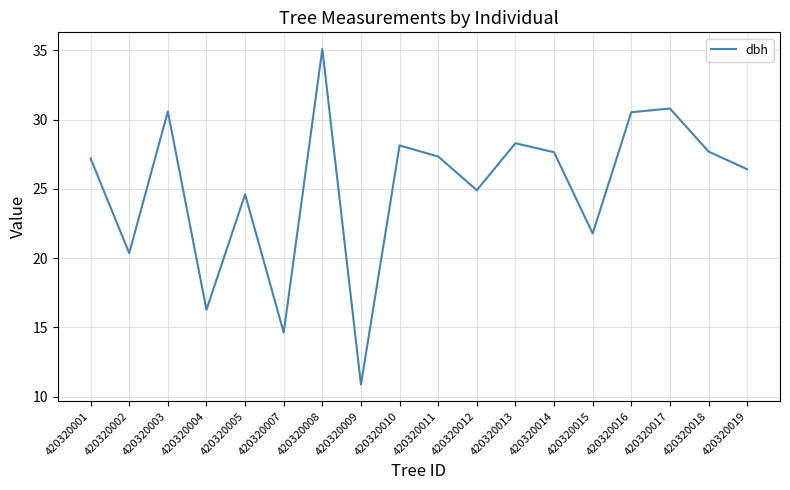

What is the change in value from 420320004 to 420320014?

+11.4